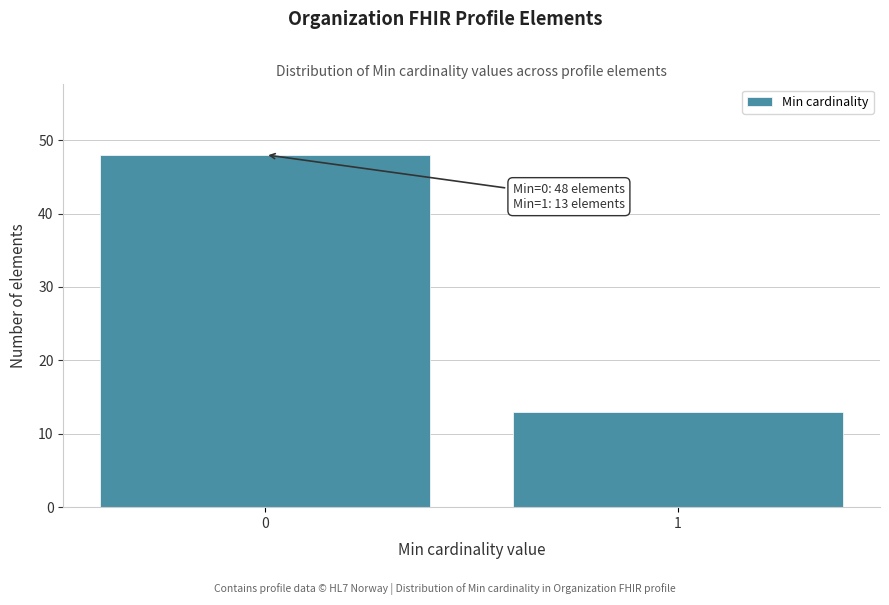

Reading left to right, extract all data points from this chart.

0=48	1=13